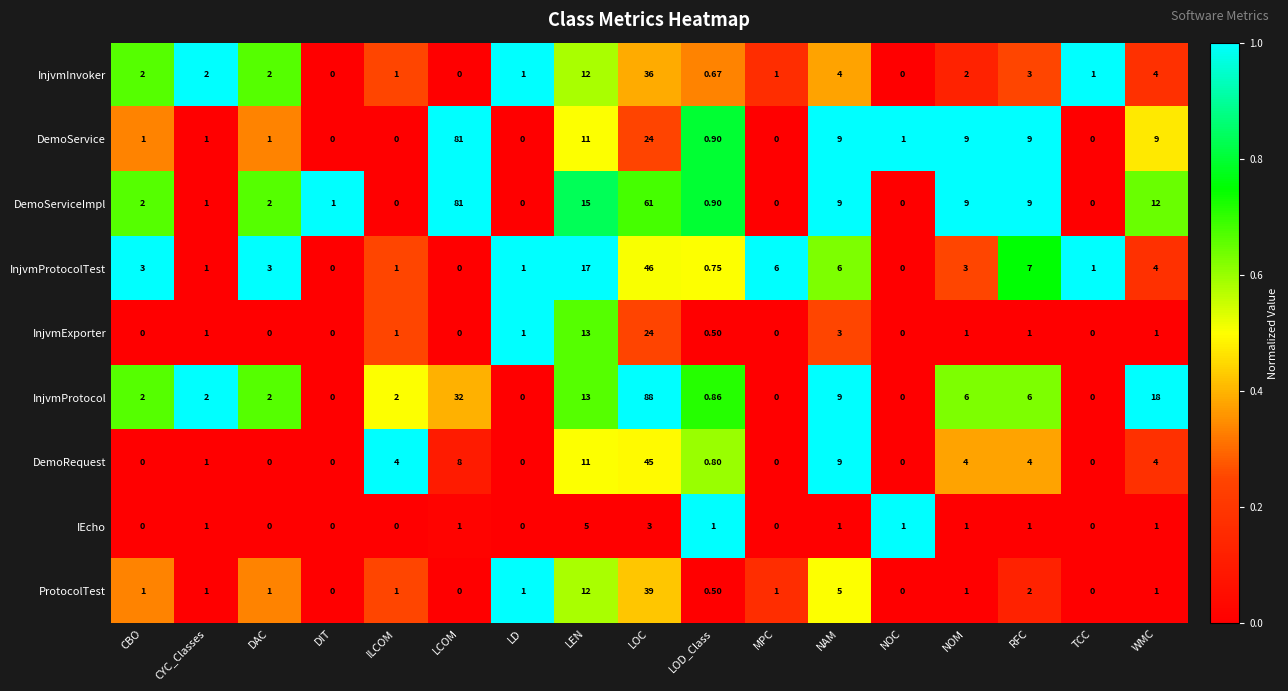

At which category is the sum across all series the highest?

LOC